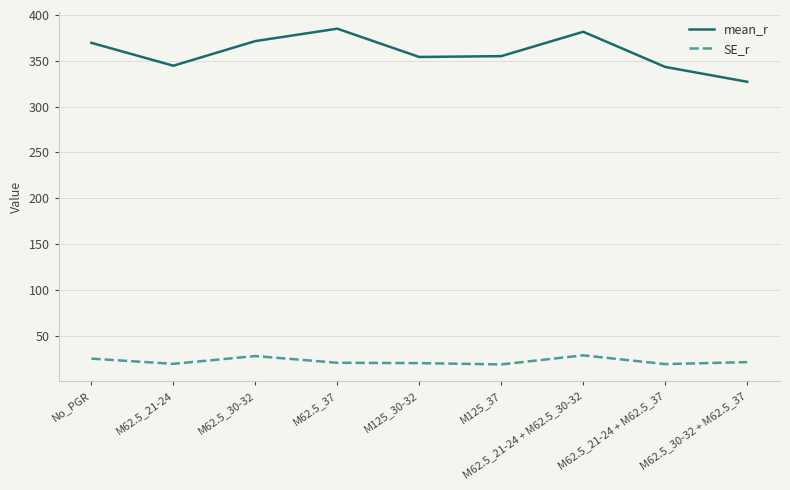

Rank the series by their average value, from lowest to highest.

SE_r, mean_r